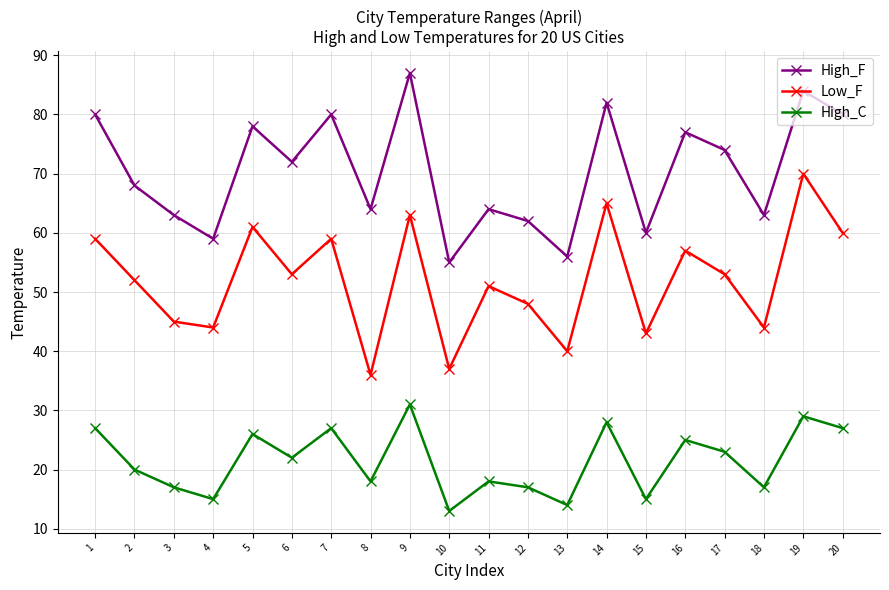

Does the chart display data point markers on the line(s)?

Yes